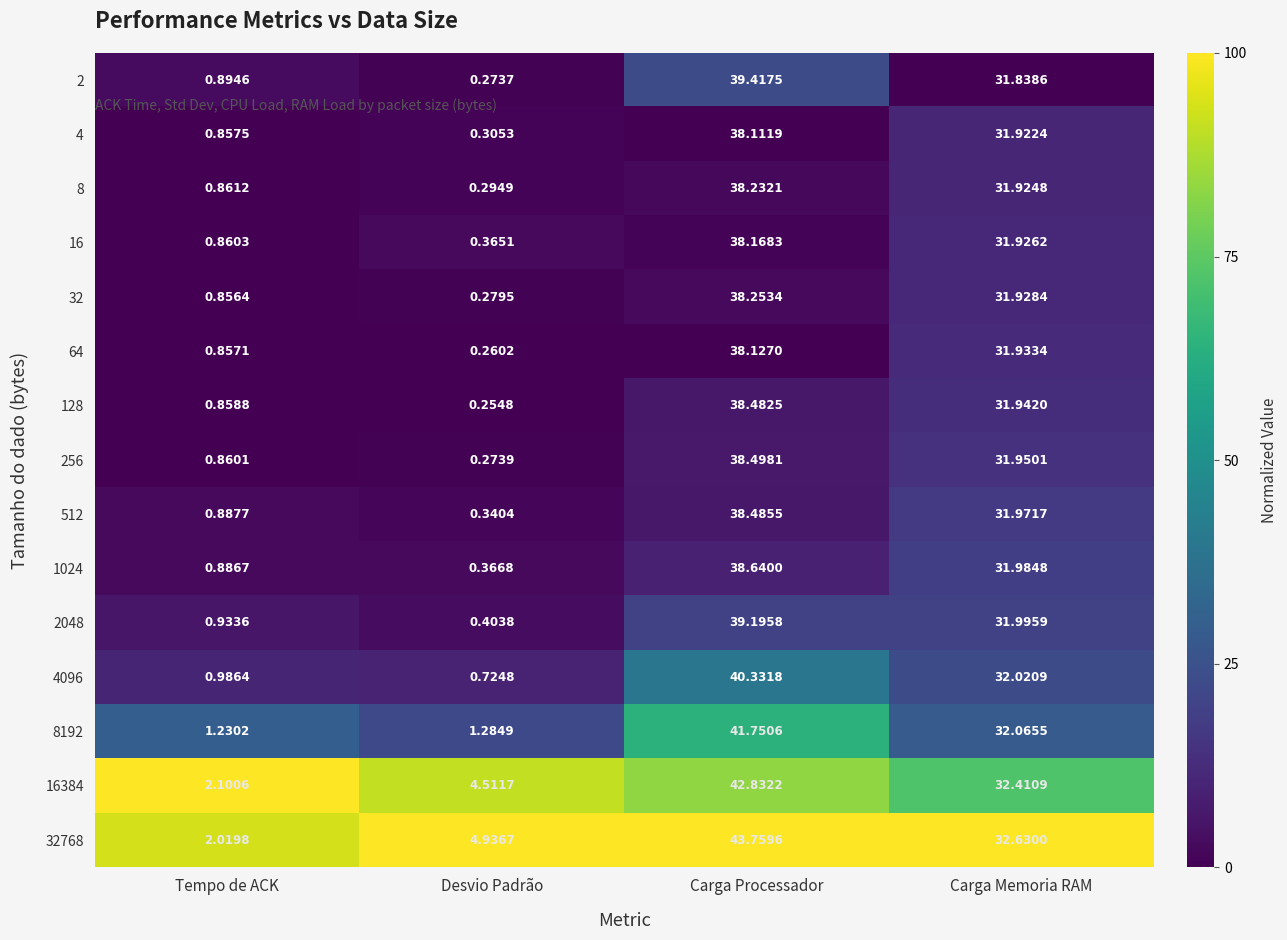

What is the total value across all series at Carga Memoria RAM?

480.4